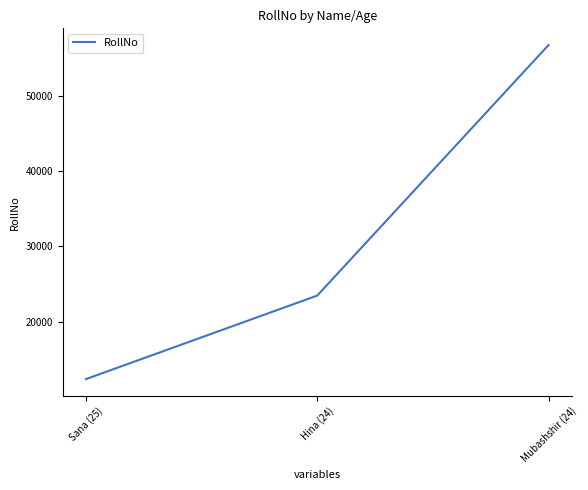

What is the difference between the maximum and minimum values?

44443